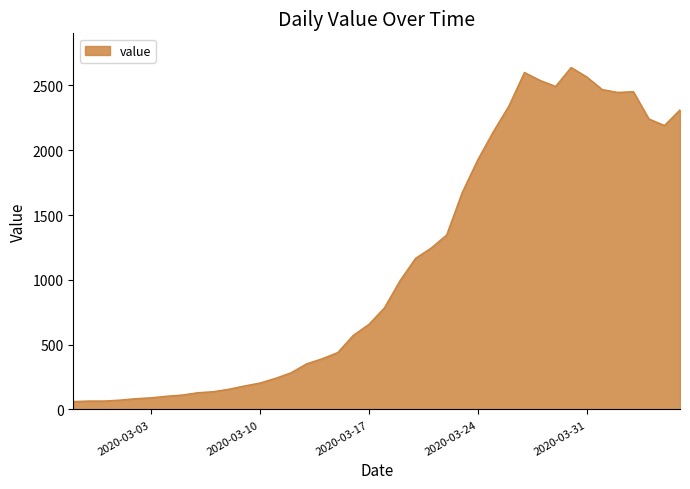

True or false: the data has more than 2 interior local peaks.

True